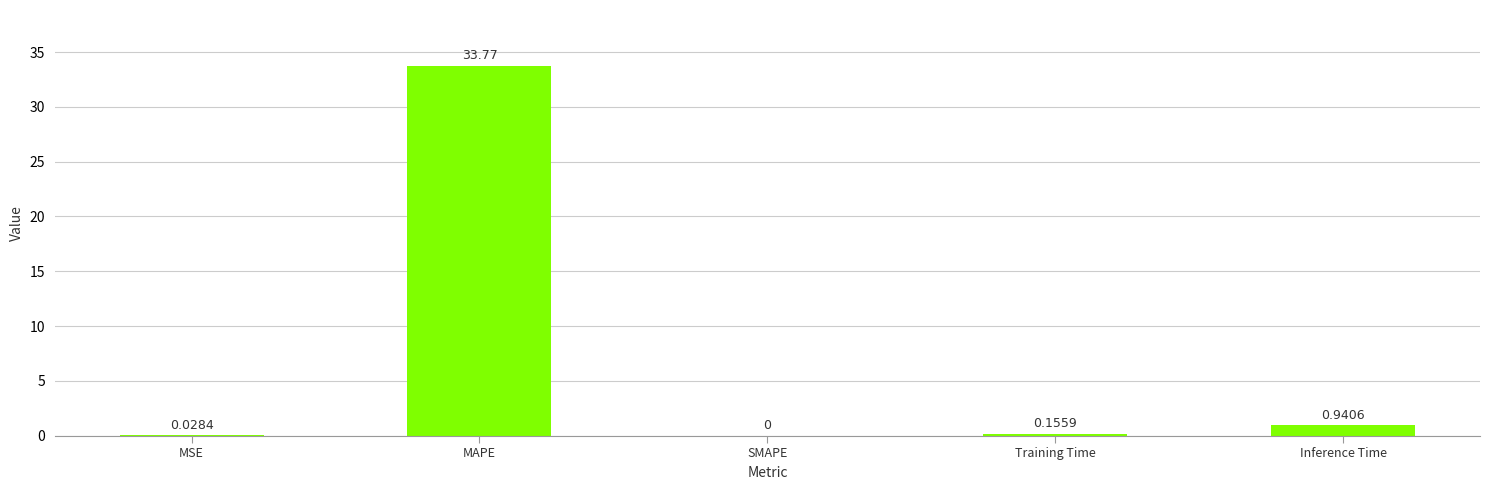

What is the sum of the values at MAPE and Training Time?

33.9